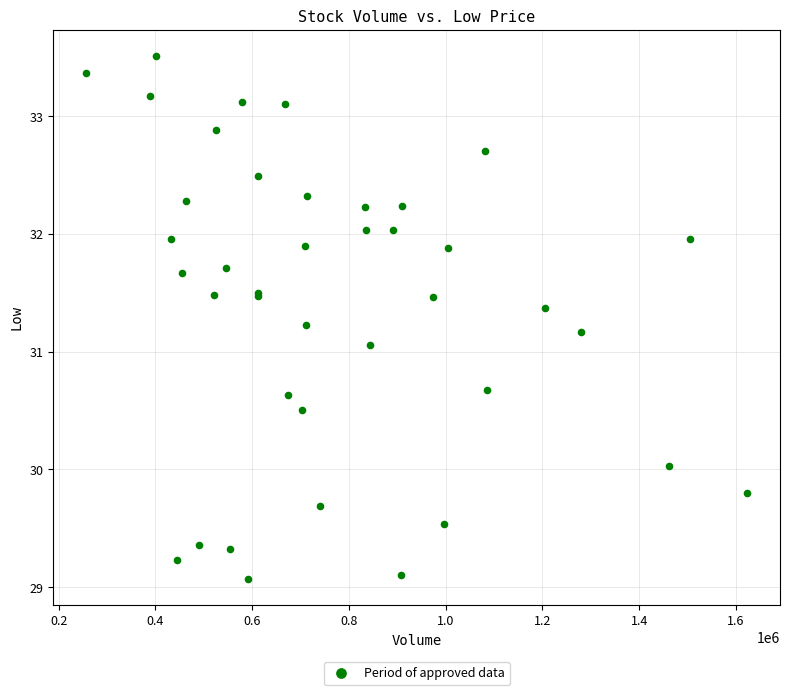

What Y value in the scatter plot is closest to 31?

31.1